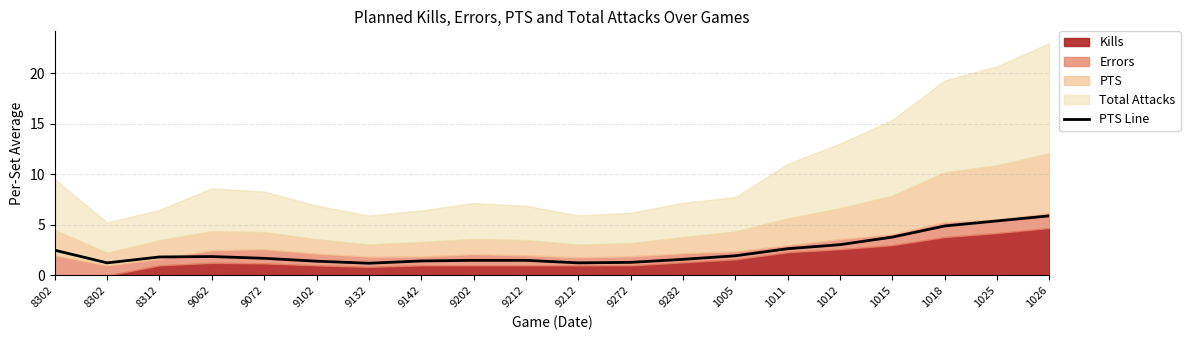

What is the label of the 6th point from the right?

1011